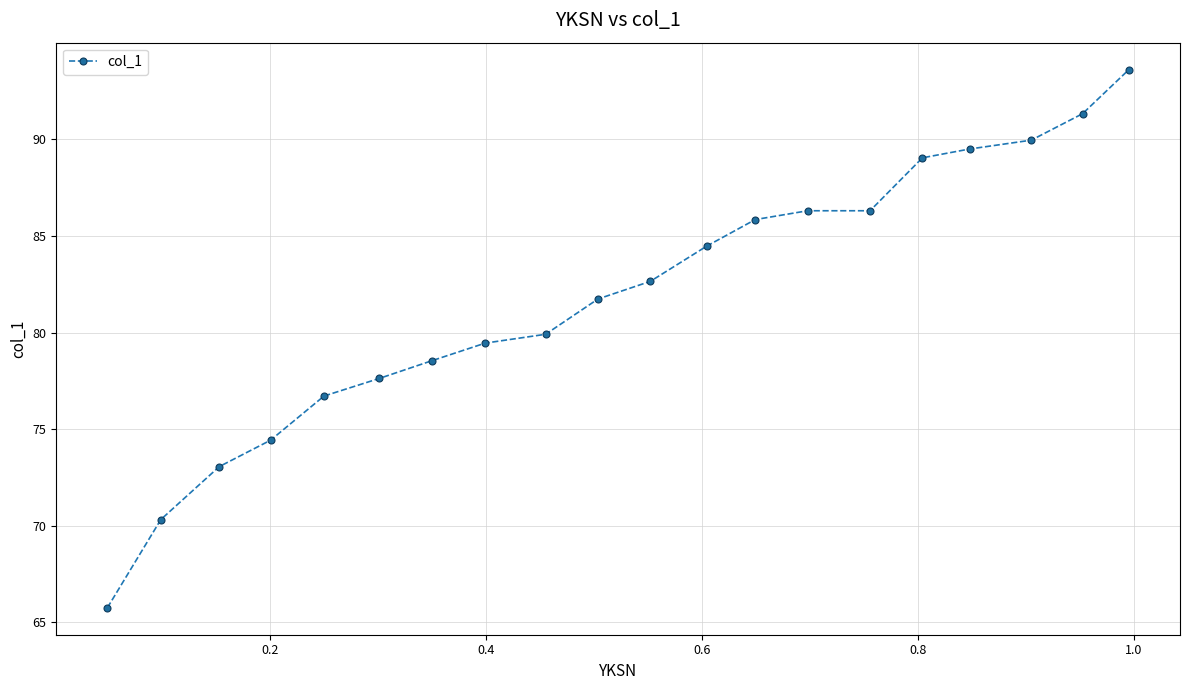

What is the smallest value displayed?

65.8